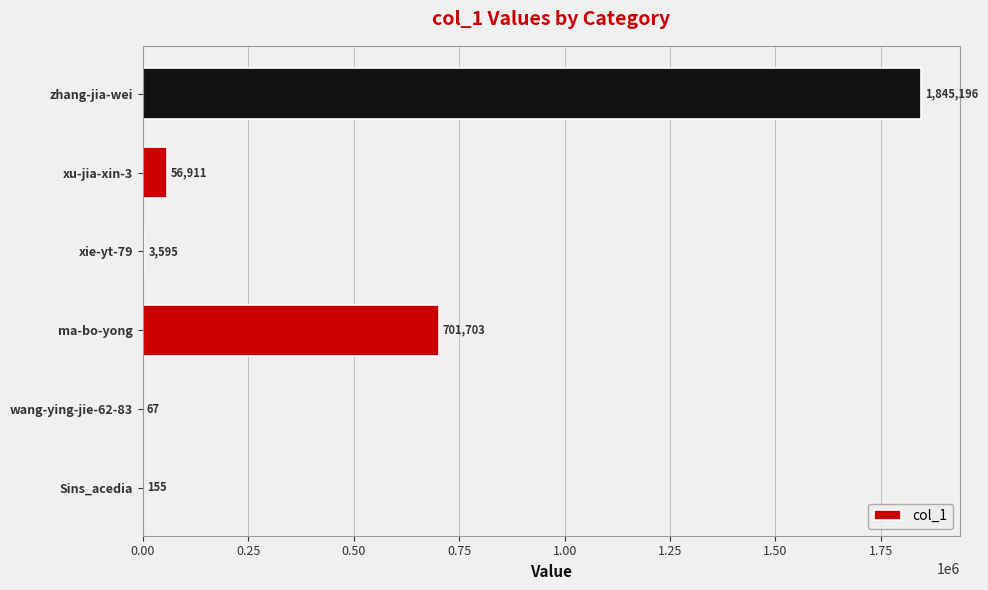

Is it true that the value at zhang-jia-wei is 3248444?

False